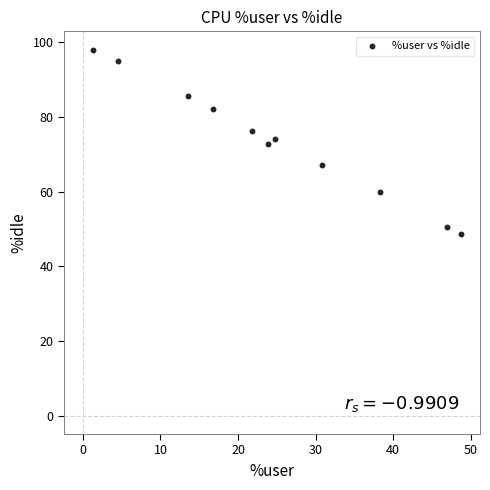

What is the range of X values (max minus min)?

47.4